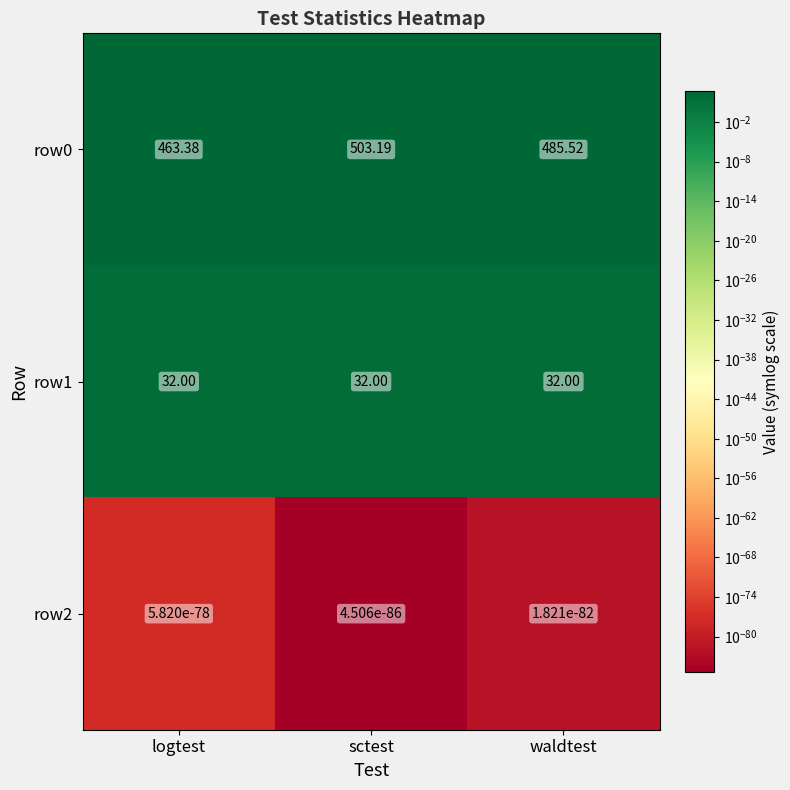

At which label is row0 closest to 483?

waldtest